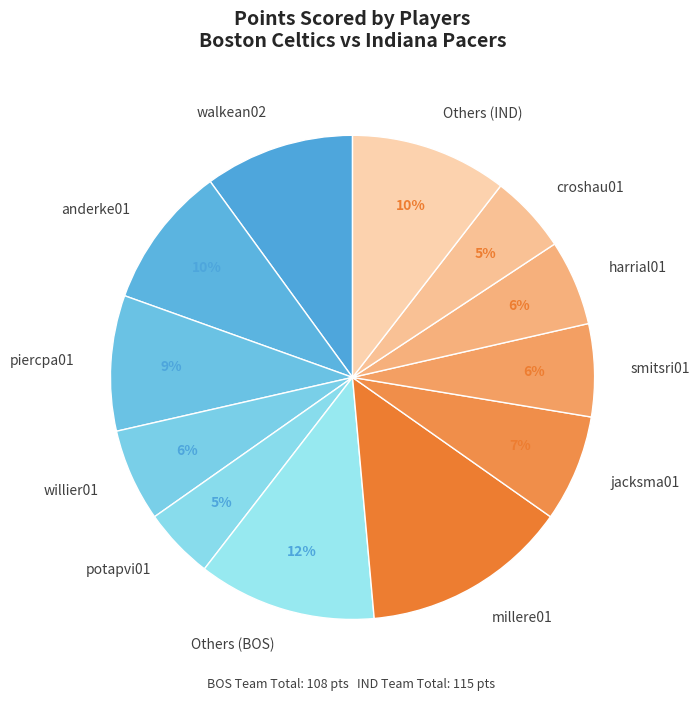

The smitsri01 slice represents 1% of the pie. True or false?

False